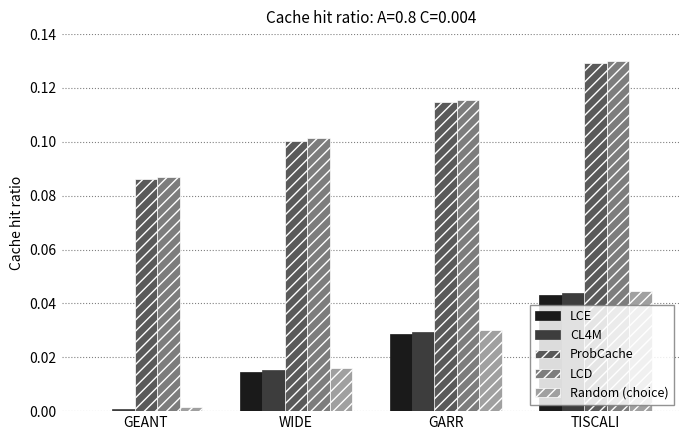

Are the bars horizontal?

No